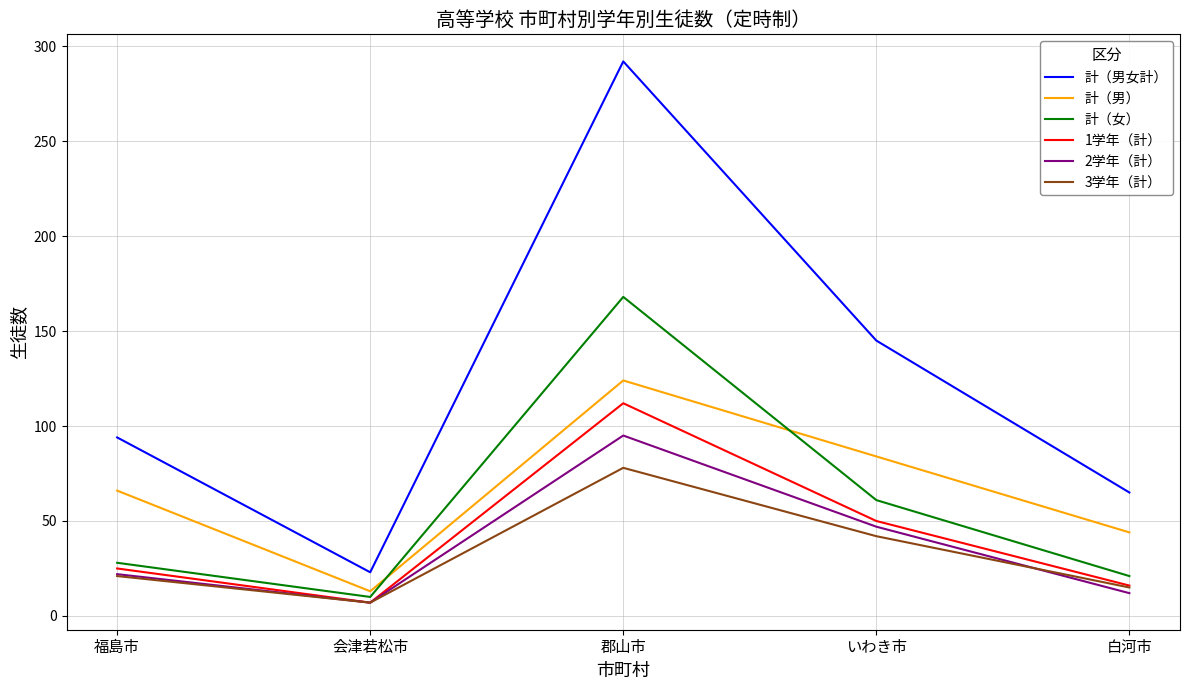

Is the value of 1学年（計） at 福島市 greater than the value of 3学年（計） at 会津若松市?

Yes